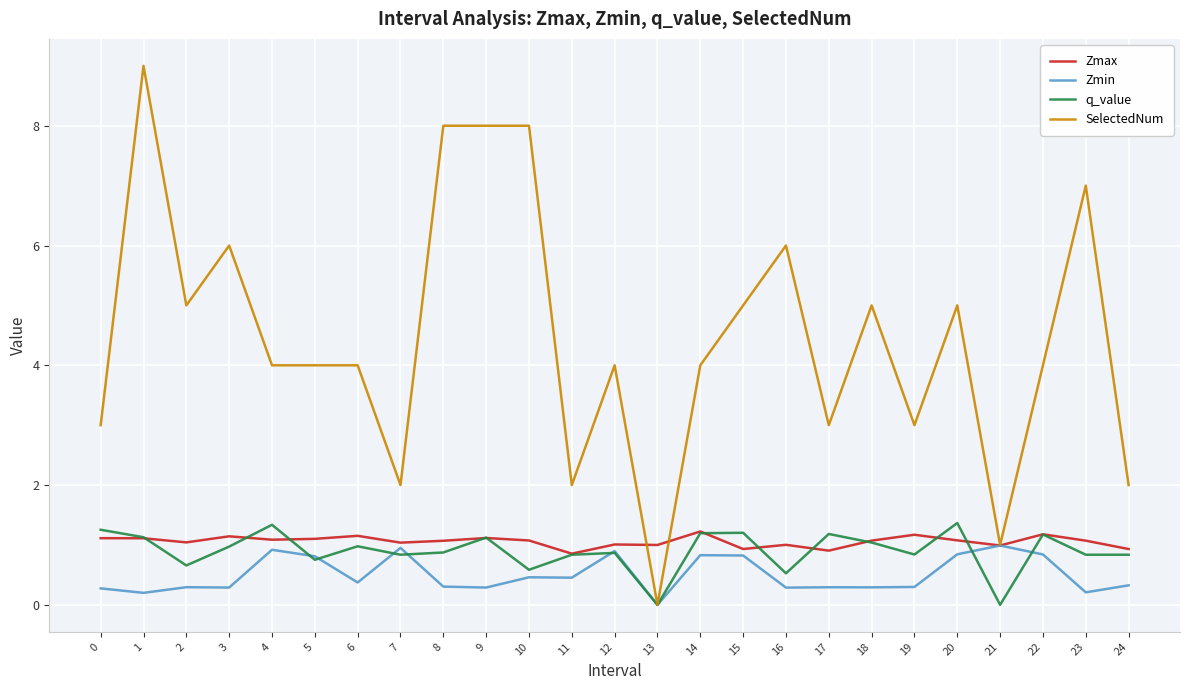

What is the highest value of the q_value series?

1.4